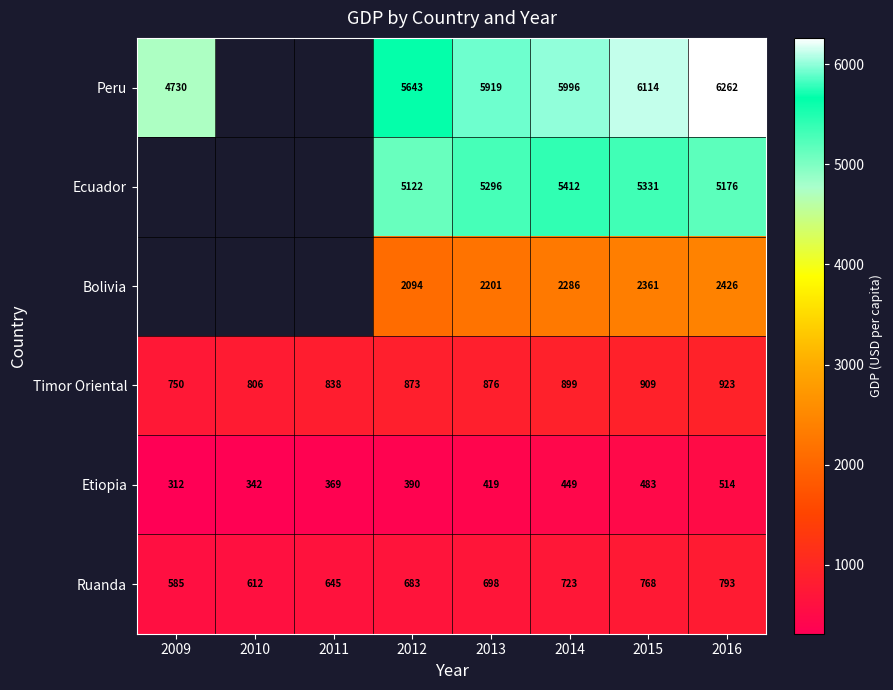

At which category is the sum across all series the highest?

2016